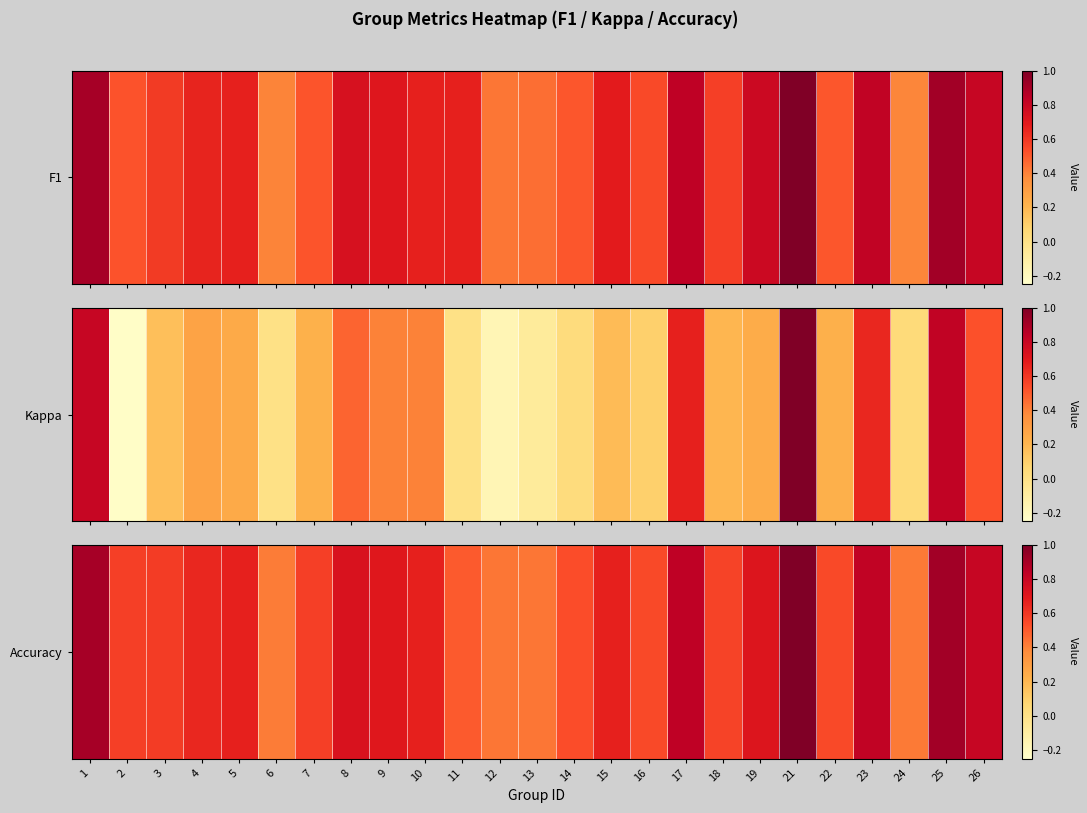

List the labels in order of value, smallest first.

6, 24, 12, 13, 11, 14, 16, 22, 18, 2, 7, 3, 4, 5, 10, 15, 9, 19, 8, 26, 23, 17, 1, 25, 21